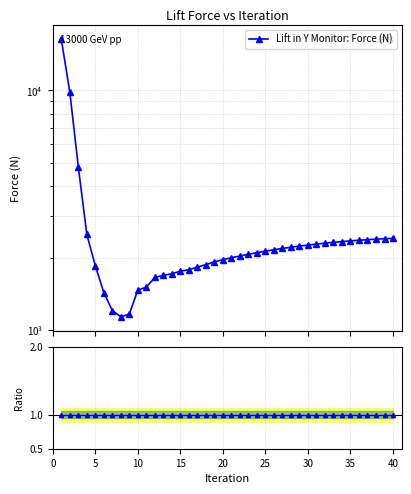

True or false: the data shows 3163.8 at 40.

False